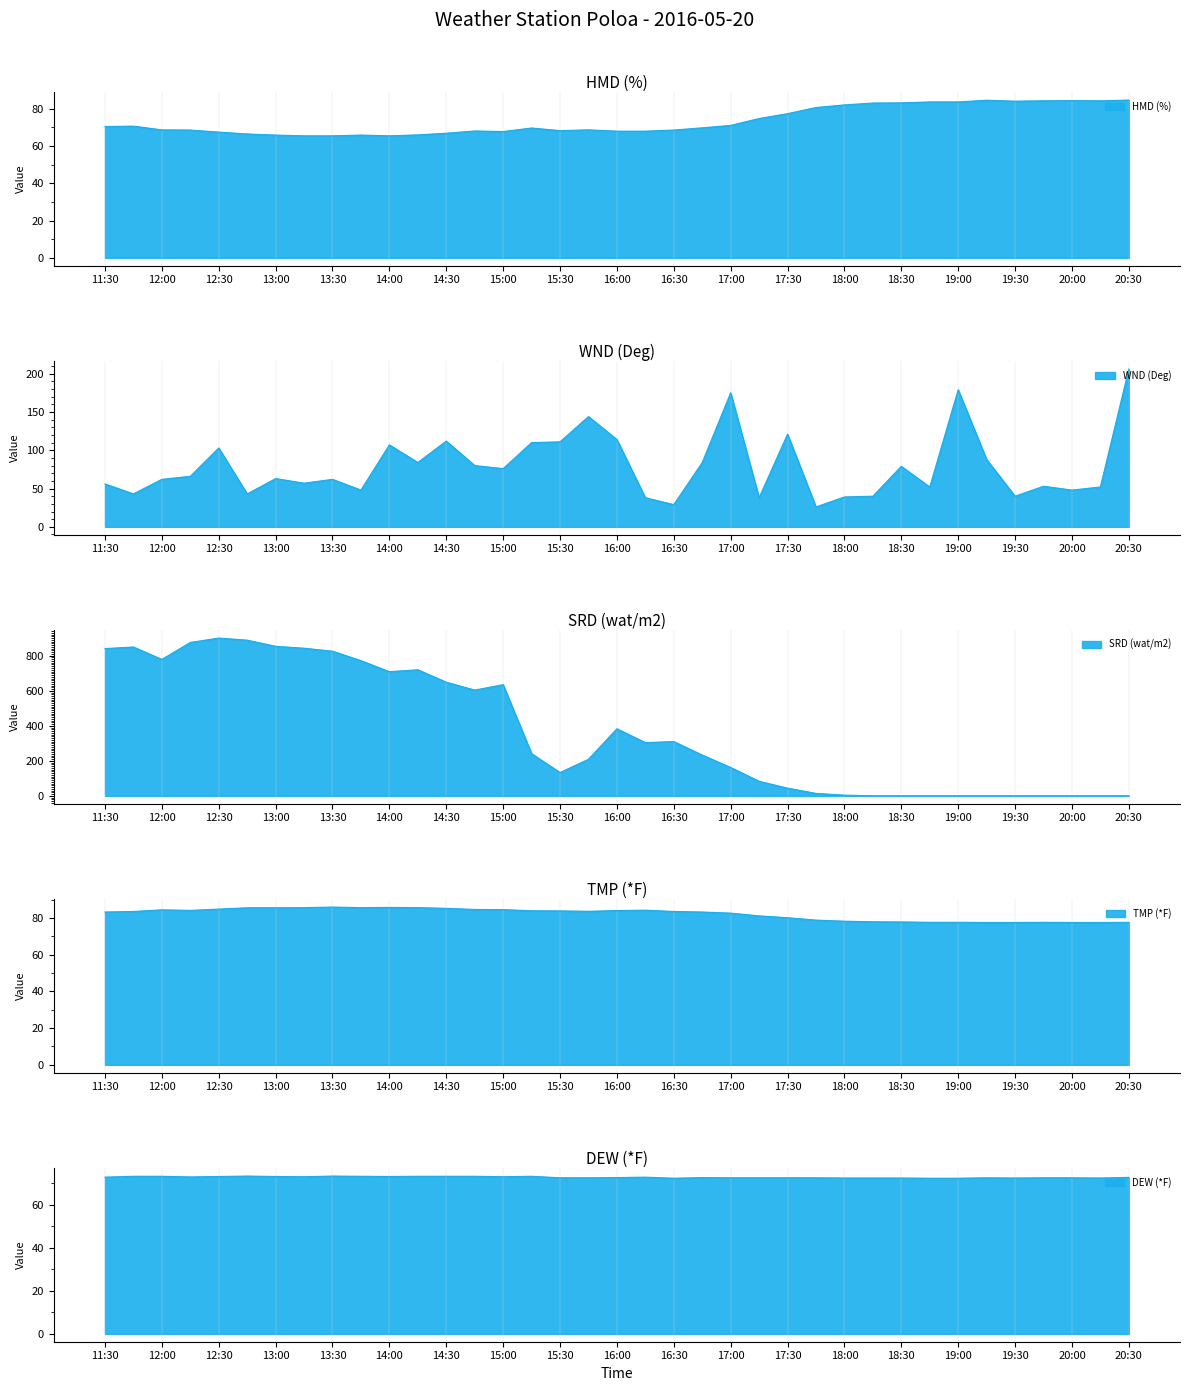

At how many categories does at least one series exceed 656?

12